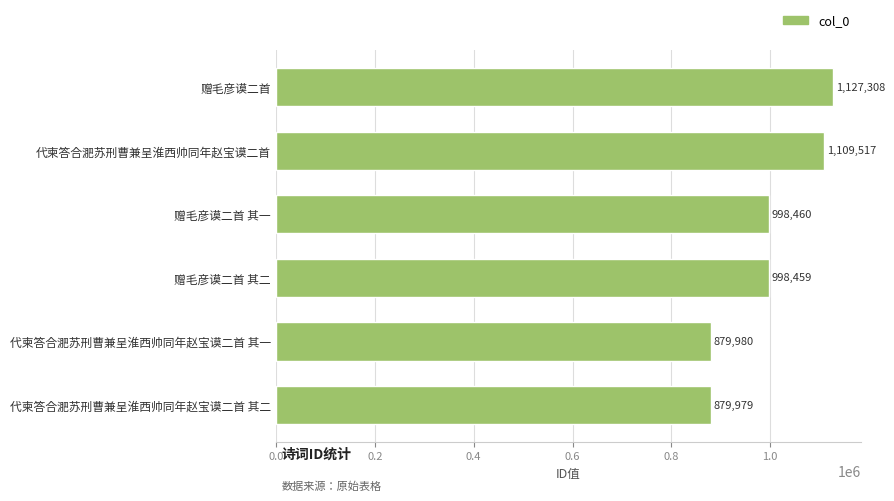

List the labels in order of value, largest first.

赠毛彦谟二首, 代柬答合淝苏刑曹兼呈淮西帅同年赵宝谟二首, 赠毛彦谟二首 其一, 赠毛彦谟二首 其二, 代柬答合淝苏刑曹兼呈淮西帅同年赵宝谟二首 其一, 代柬答合淝苏刑曹兼呈淮西帅同年赵宝谟二首 其二